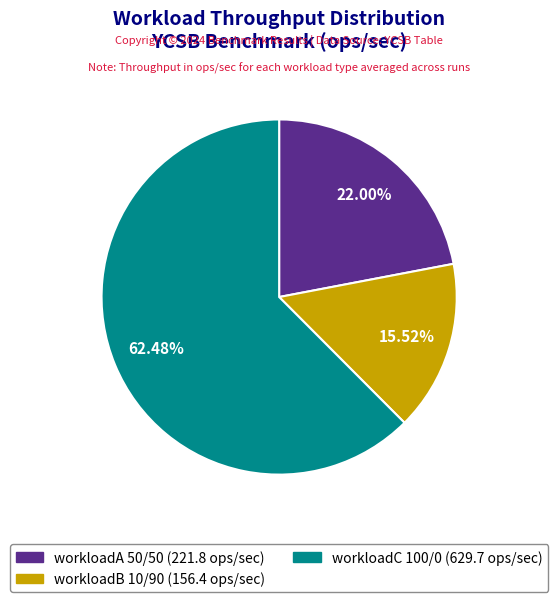

Is there any slice that represents more than half of the pie?

Yes